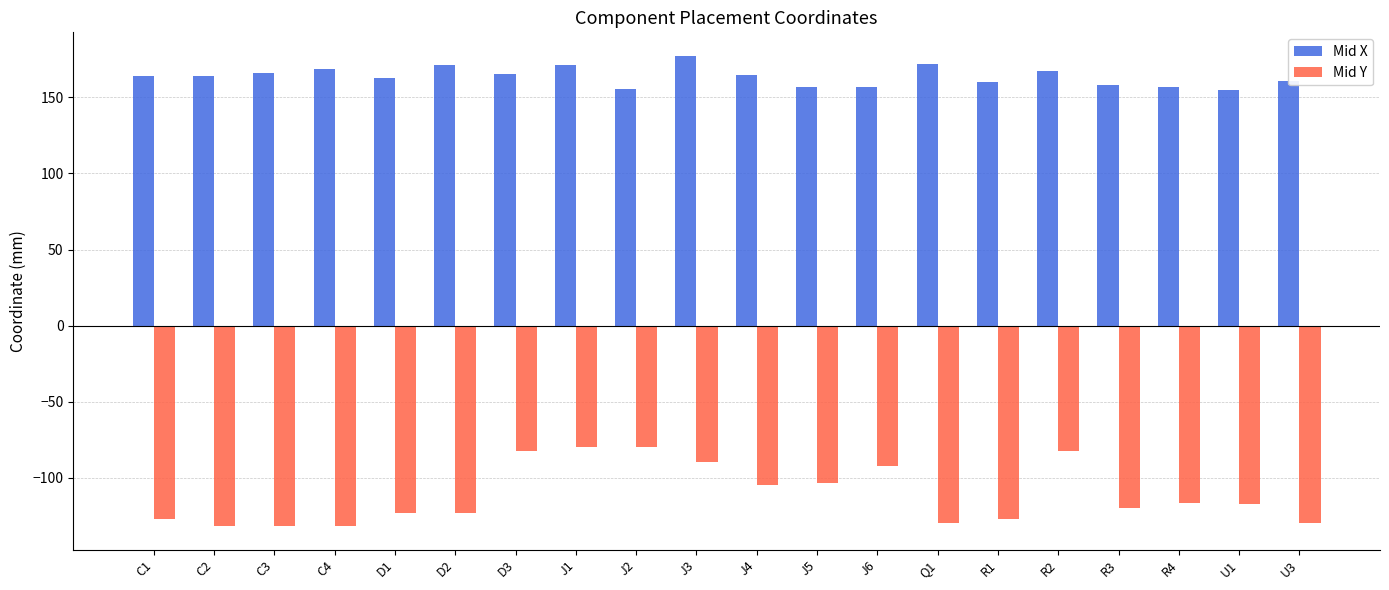

What is the spread (max minus min) of values at R2?

249.4